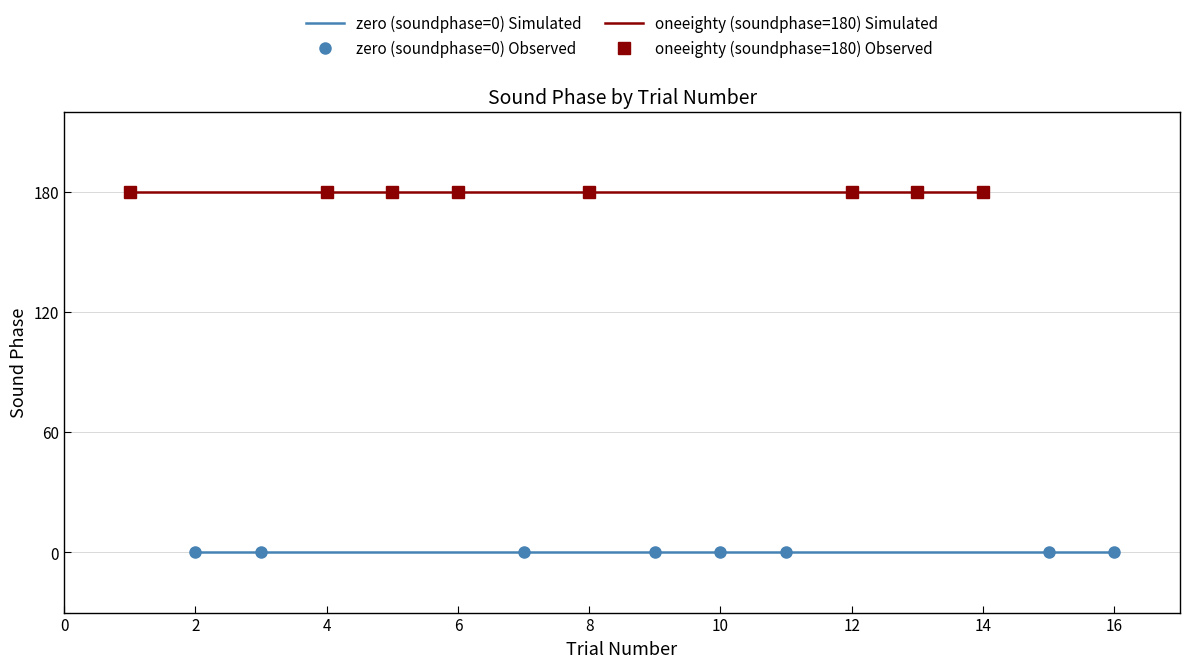

What is the spread (max minus min) of values at 8?

180